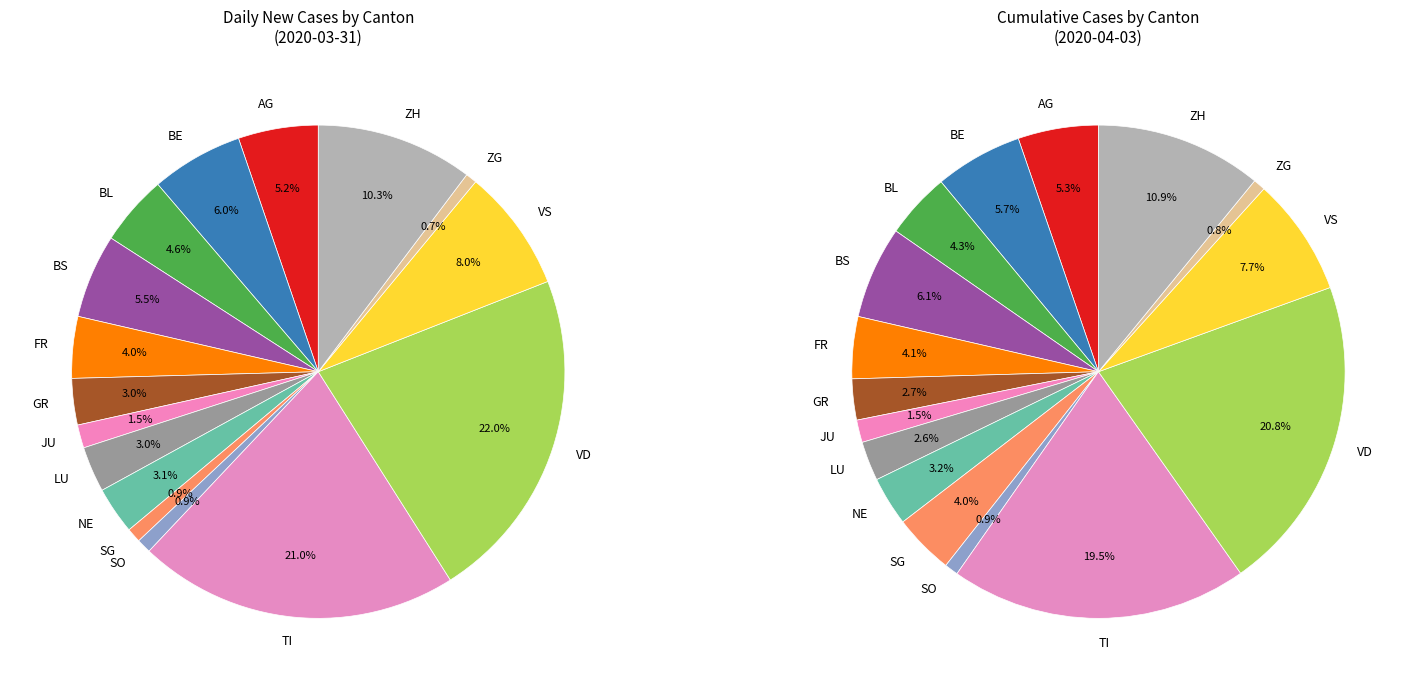

To the nearest percent, what portion does ZG represent?

1%